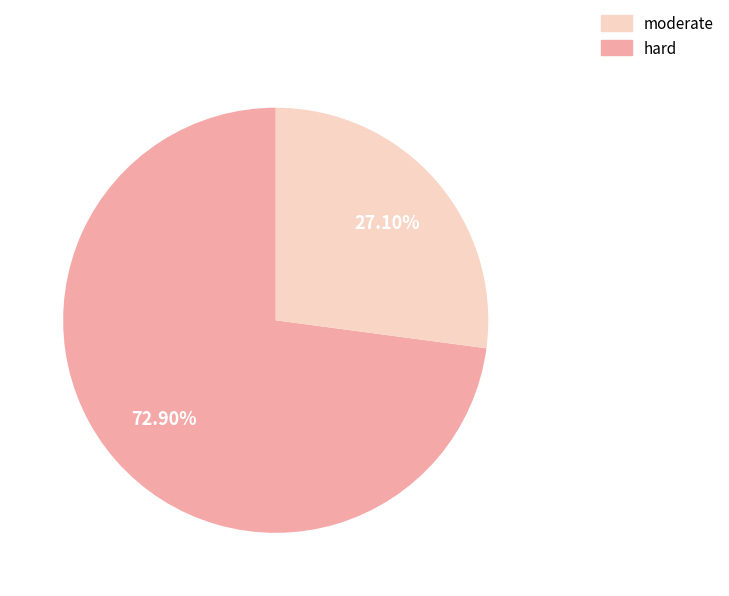

How many slices are in this pie chart?

2